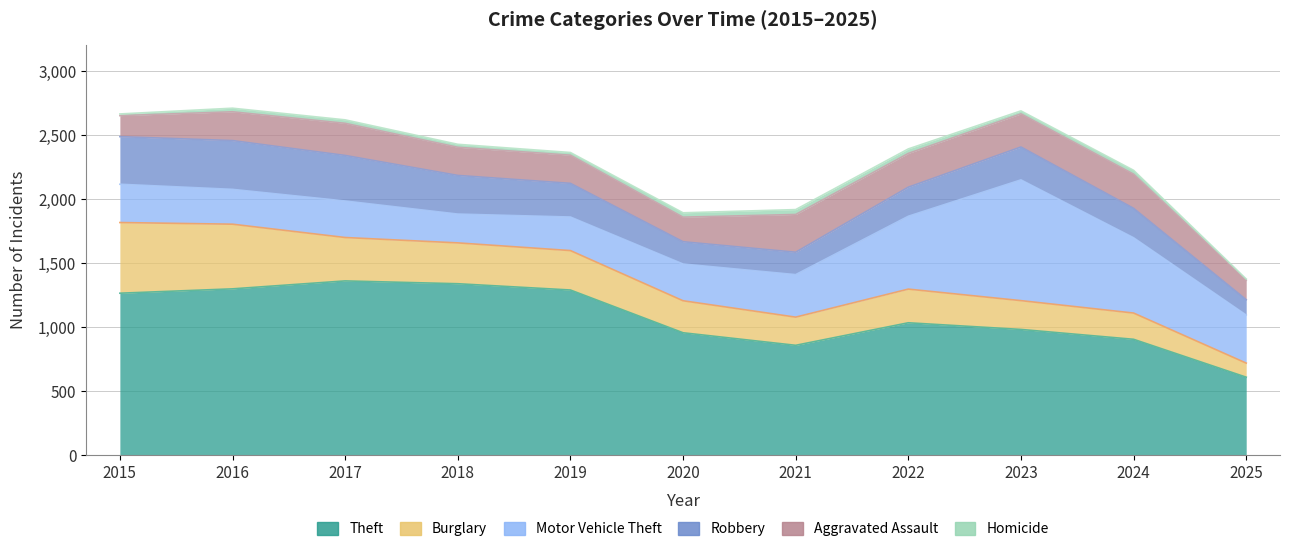

Which has a higher value, 2025 or 2023?

2023